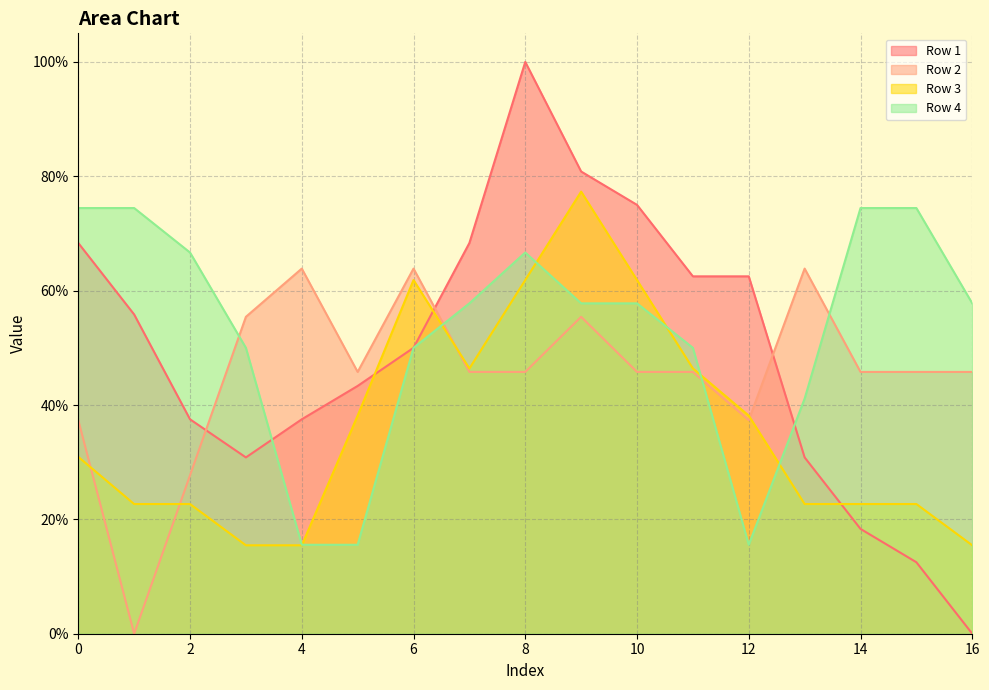

Where is the first local minimum for Row 3?

7